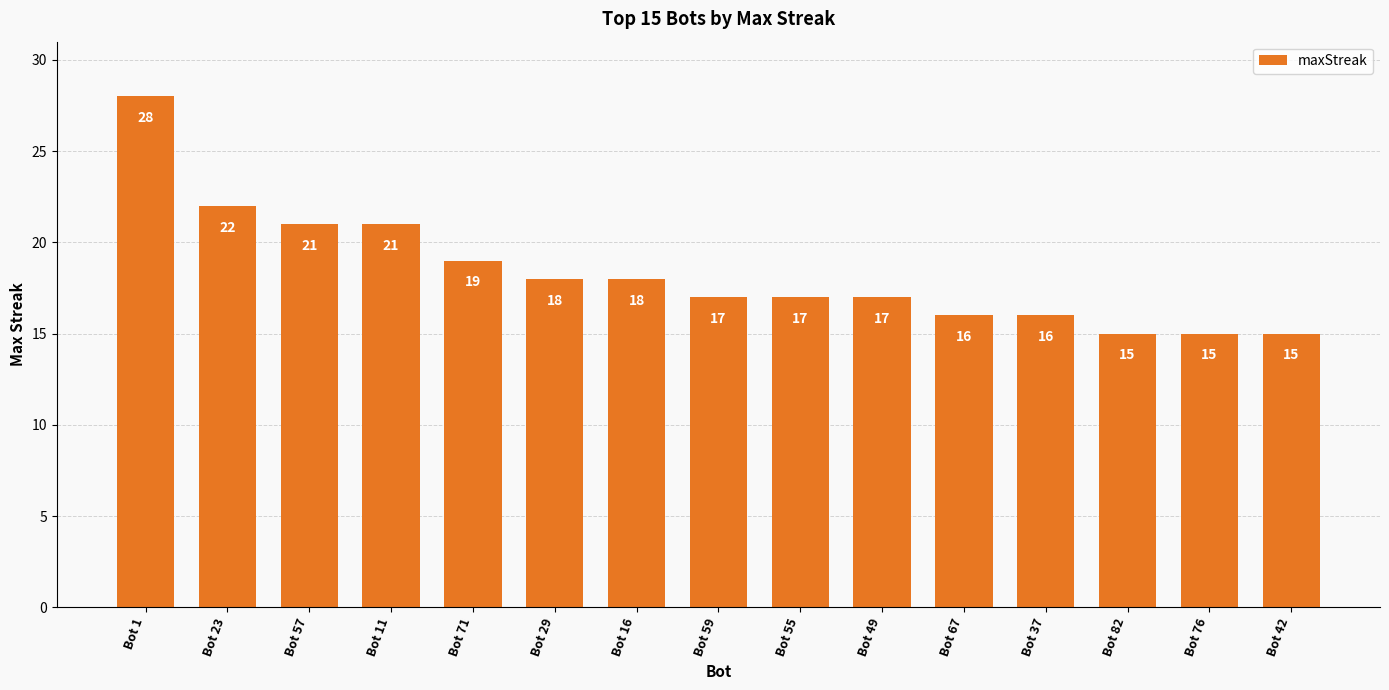

Are the bars horizontal?

No